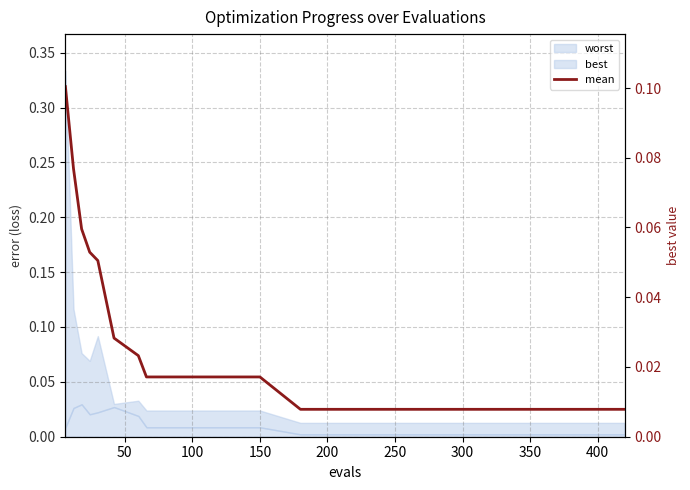

What is the greatest value displayed?

0.1